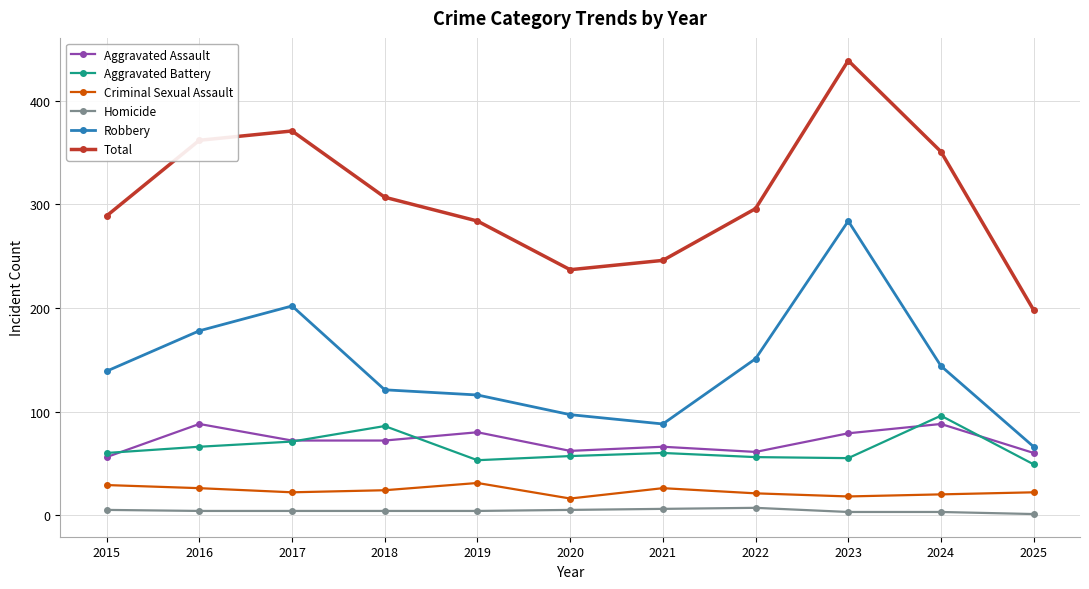

True or false: Robbery and Criminal Sexual Assault intersect in this chart.

False